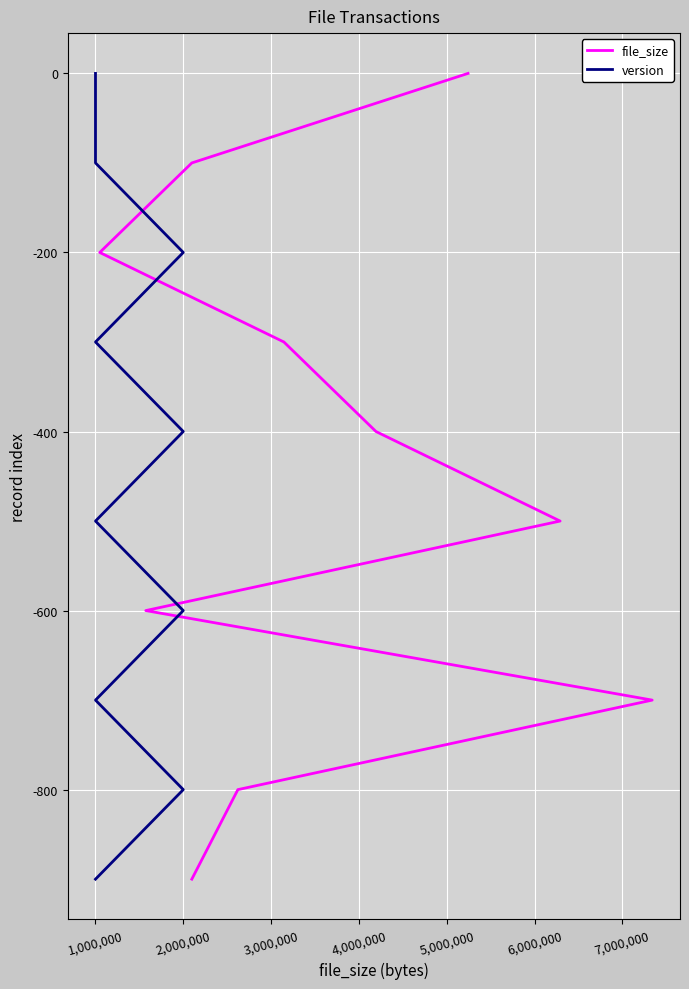

Is the value of version at 7,000,000 greater than the value of file_size at 2,000,000?

No